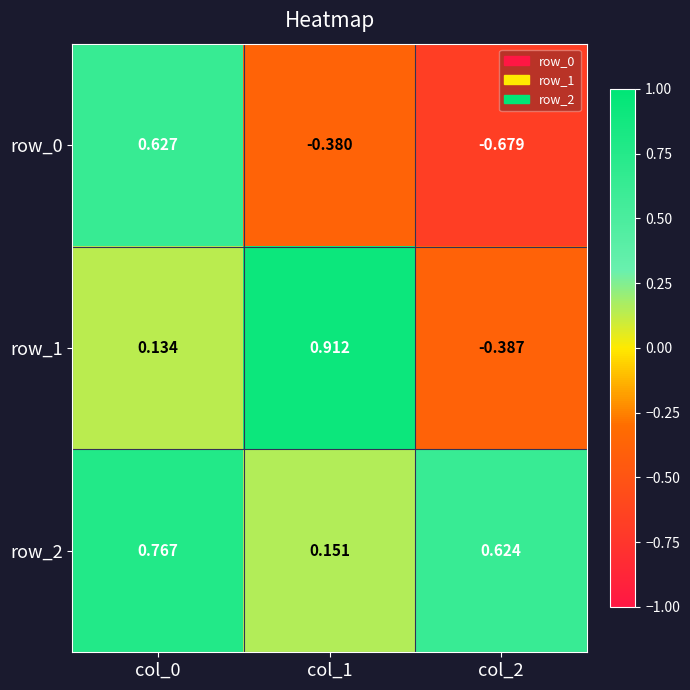

The value of row_0 at col_0 is 0.6. True or false?

True